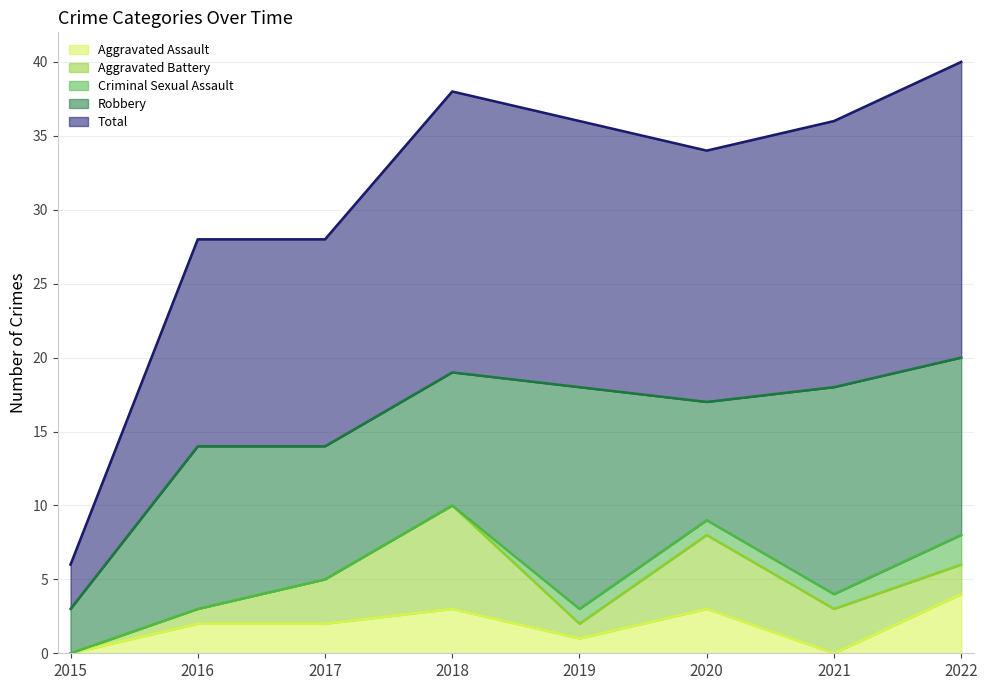

True or false: Aggravated Battery and Criminal Sexual Assault intersect in this chart.

False